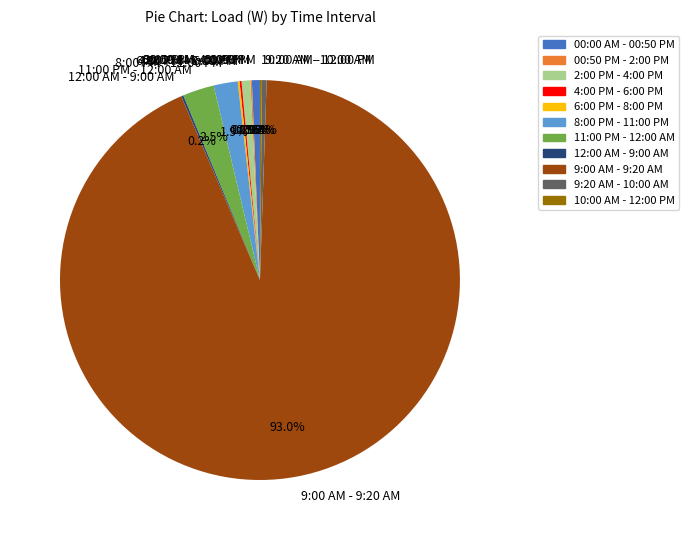

What percentage is NOT represented by 9:20 AM - 10:00 AM?

99.6%